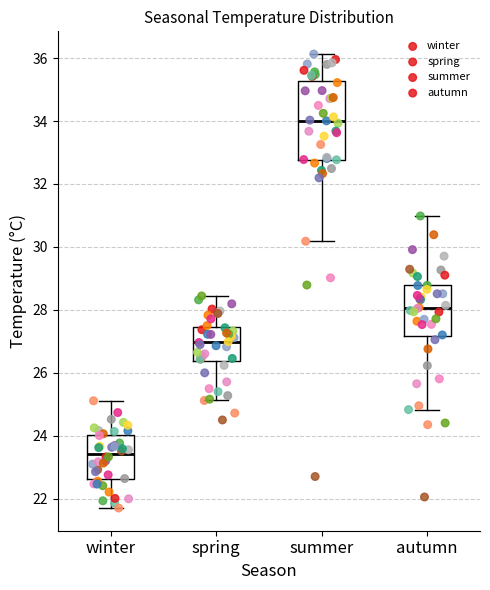

Reading left to right, read every box against the y-axis: the position of its median line, the range the box covers, and the ends of its whiskers. The values are not printed on the chart, so give them approximately, as read against the axis.

winter: median 23.4, box 22.6 to 24.0, whiskers 21.6 to 25.2
spring: median 27.0, box 26.4 to 27.4, whiskers 25.2 to 28.4
summer: median 34.0, box 32.8 to 35.2, whiskers 30.2 to 36.2
autumn: median 28.0, box 27.2 to 28.8, whiskers 24.8 to 31.0